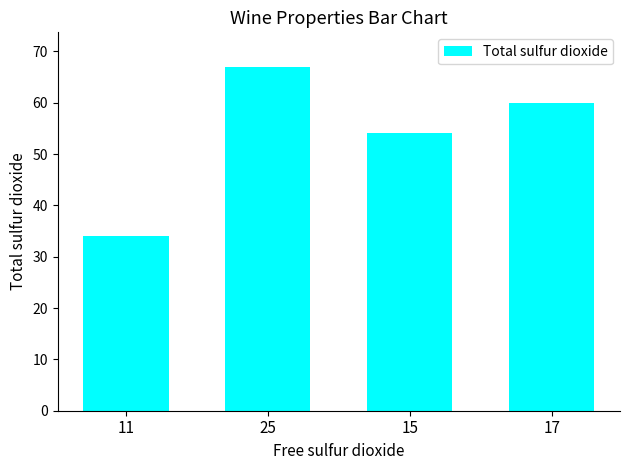

Approximately how many times larger is the value at 15 compared to 11?

1.6